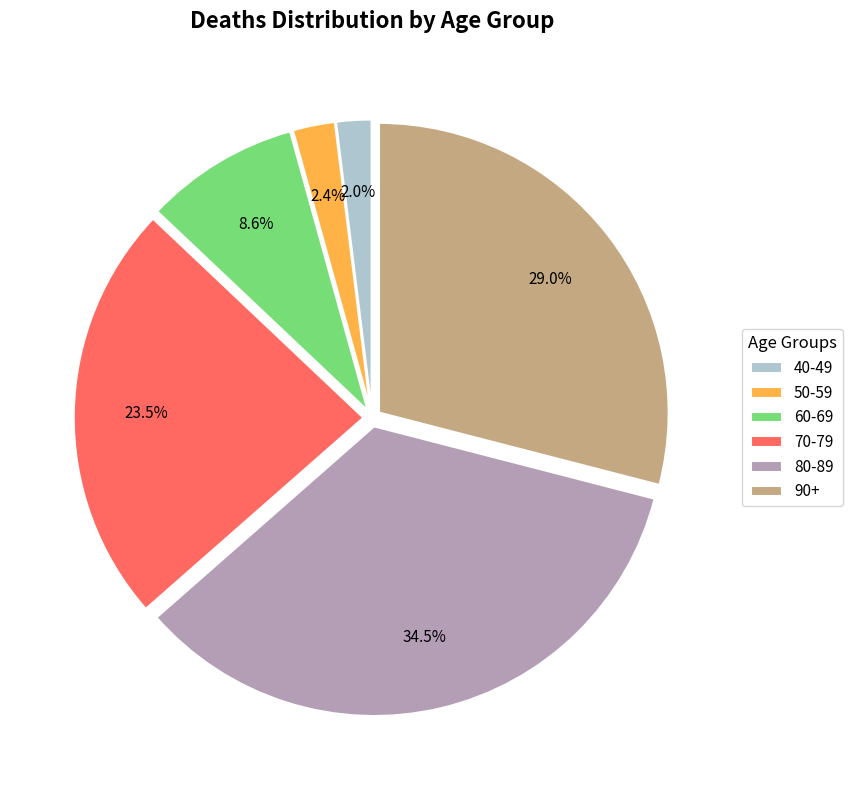

What portion of the pie excludes 60-69?

91.4%